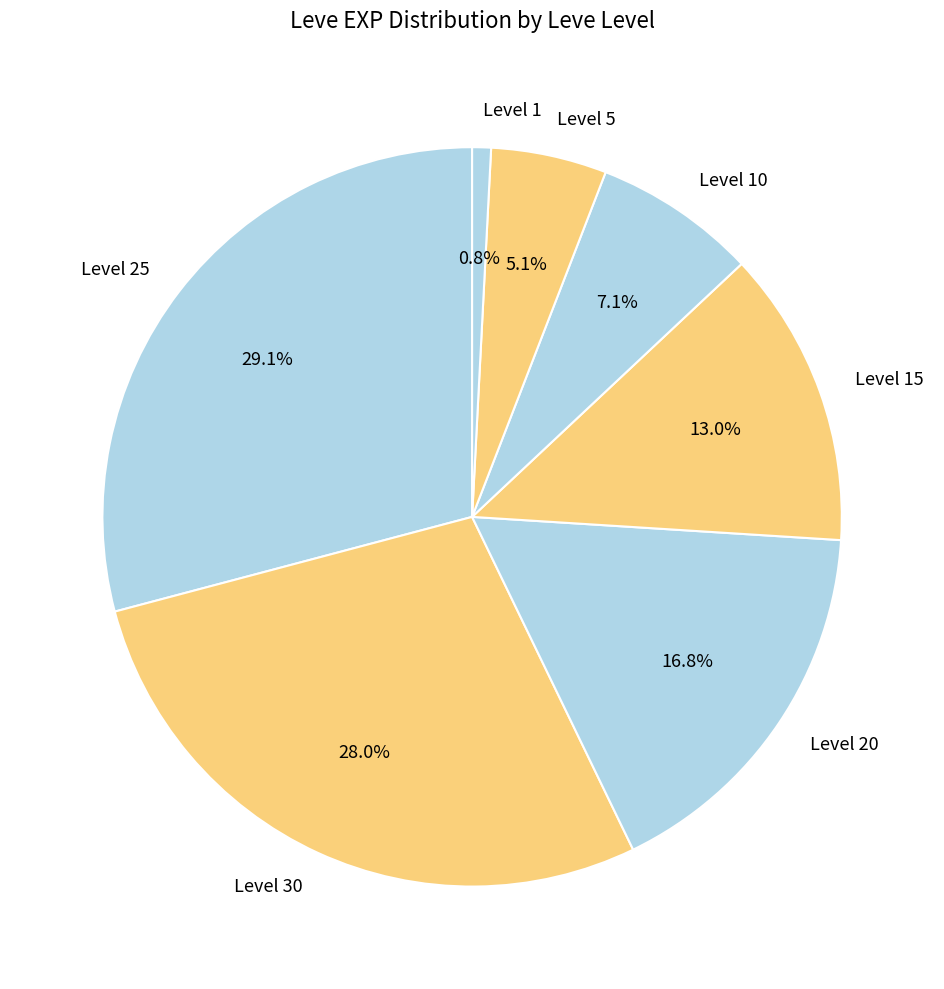

Is the sum of Level 20 and Level 25 greater than half?

No